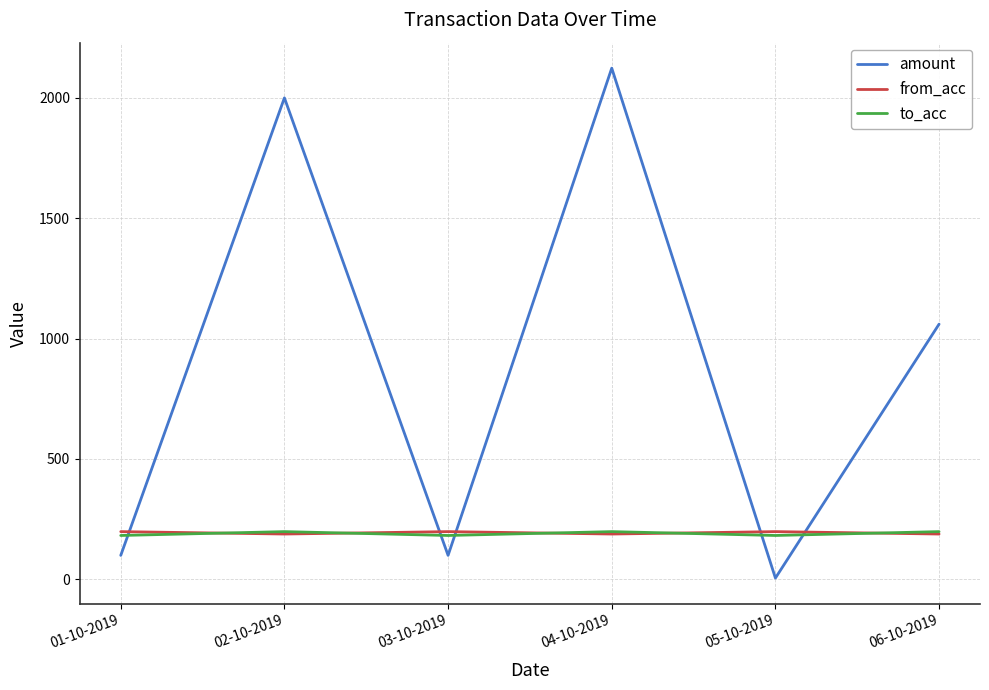

What is the difference between the to_acc values at 03-10-2019 and 06-10-2019?

16.0